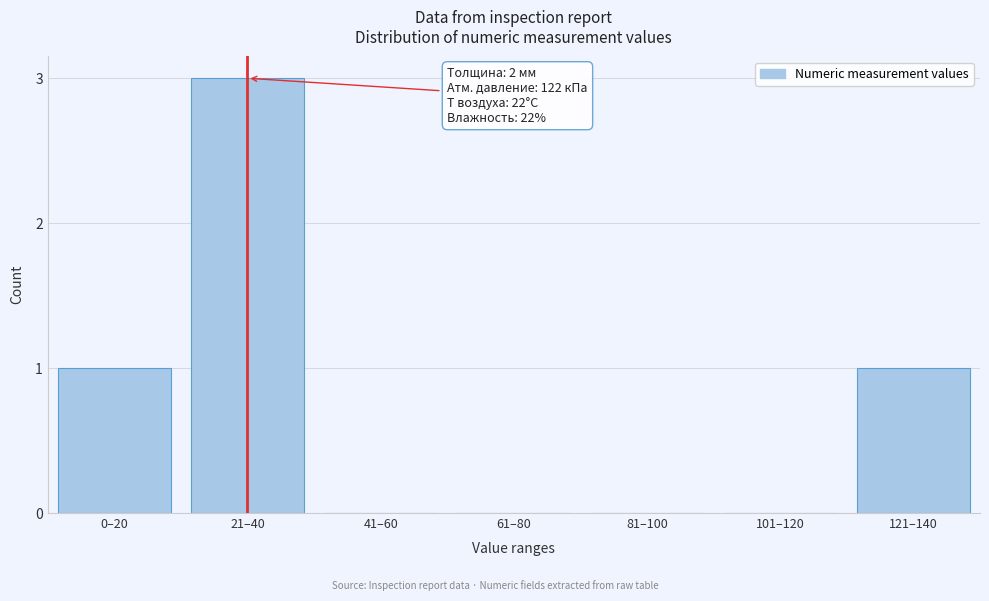

Reading left to right, what are all the values shown in this chart?

0–20=1	21–40=3	41–60=0	61–80=0	81–100=0	101–120=0	121–140=1